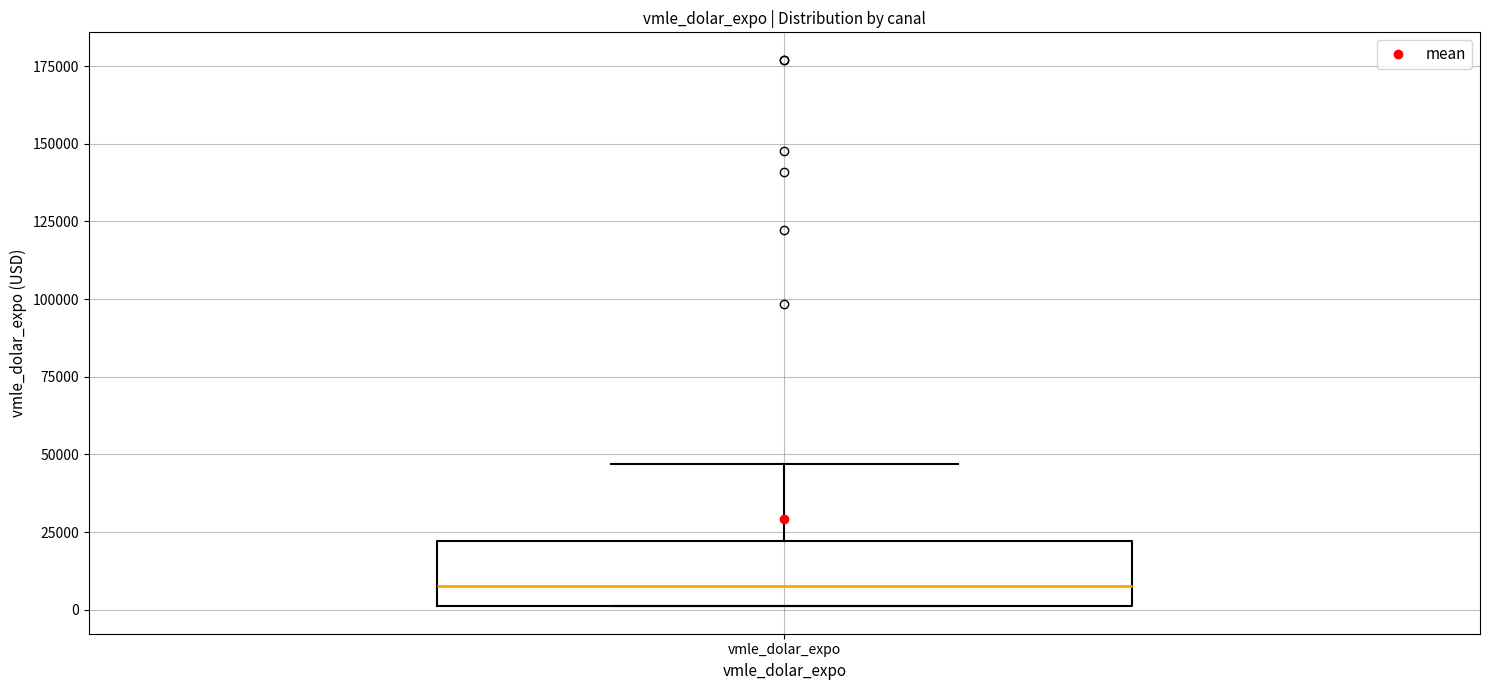

Read this box plot against the y-axis: the position of the median line, the range covered by the box, and the ends of both whiskers. The values are not printed on the chart, so give them approximately, as read against the axis.

median 10000, box 0 to 20000, whiskers 0 to 45000